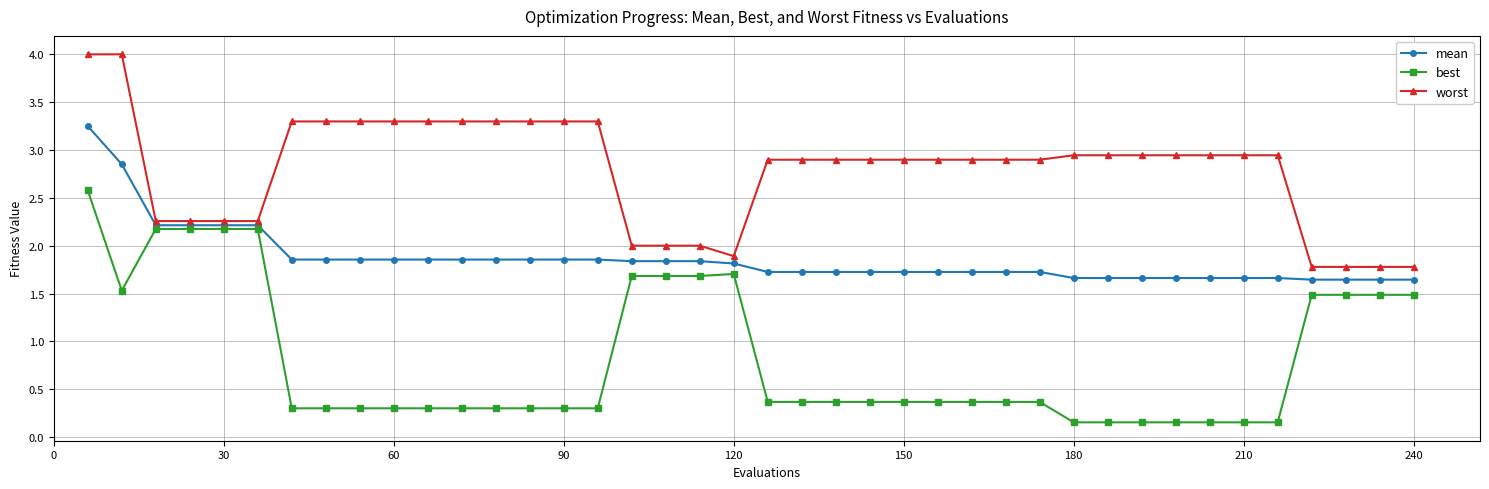

What is the greatest value displayed?

4.0